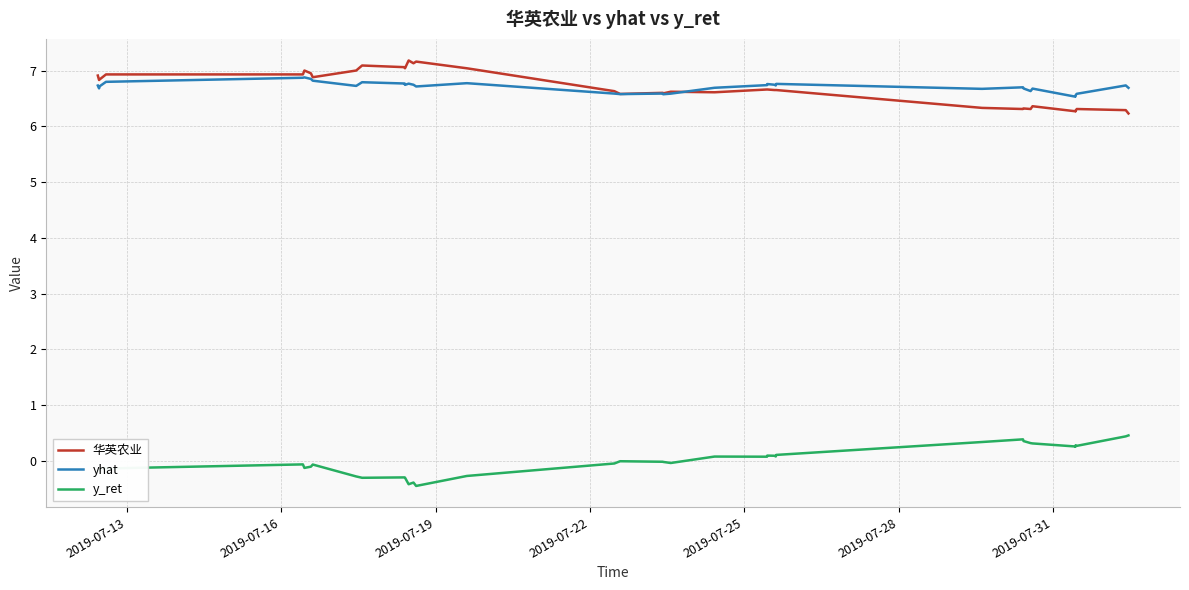

How many lines are shown in the chart?

3